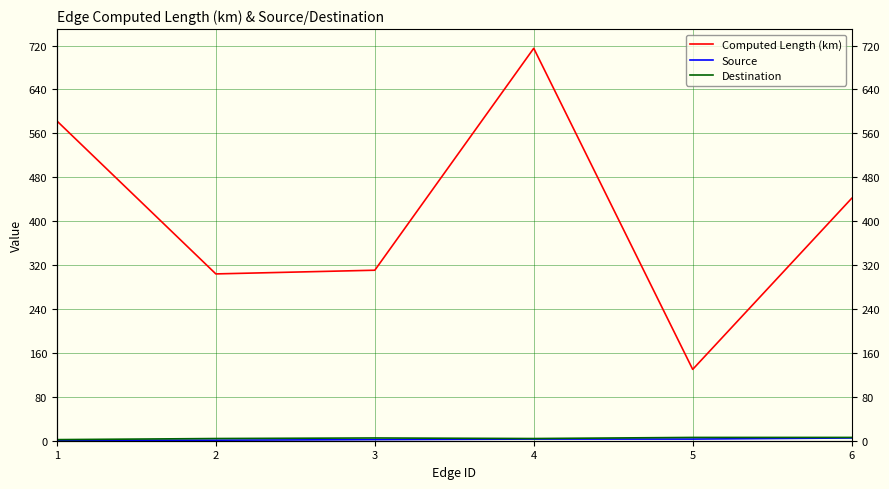

True or false: Computed Length (km) has a value of 441.6 at 6.

True